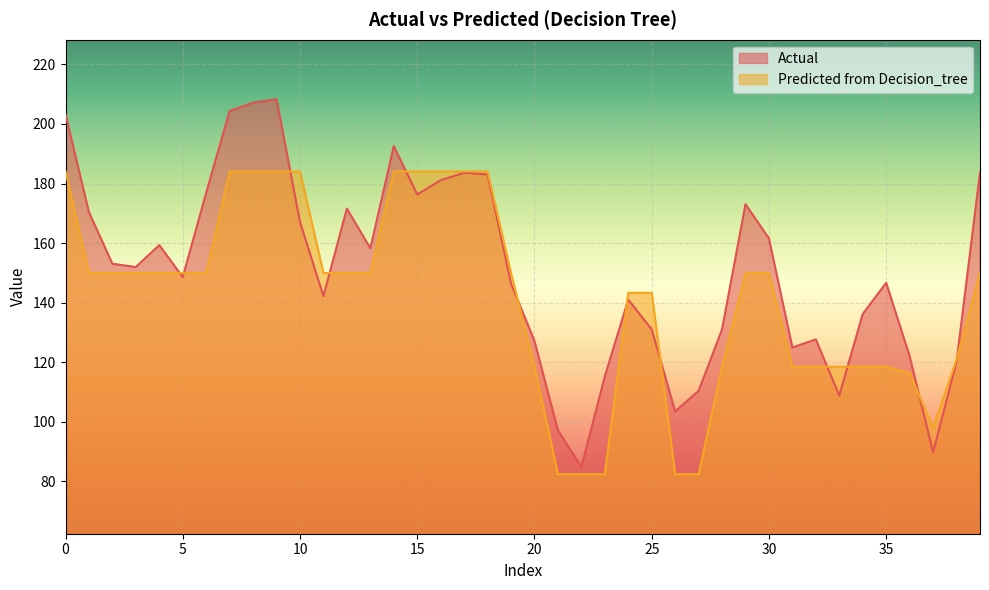

The value of Predicted from Decision_tree at 15 is 295.0. True or false?

False